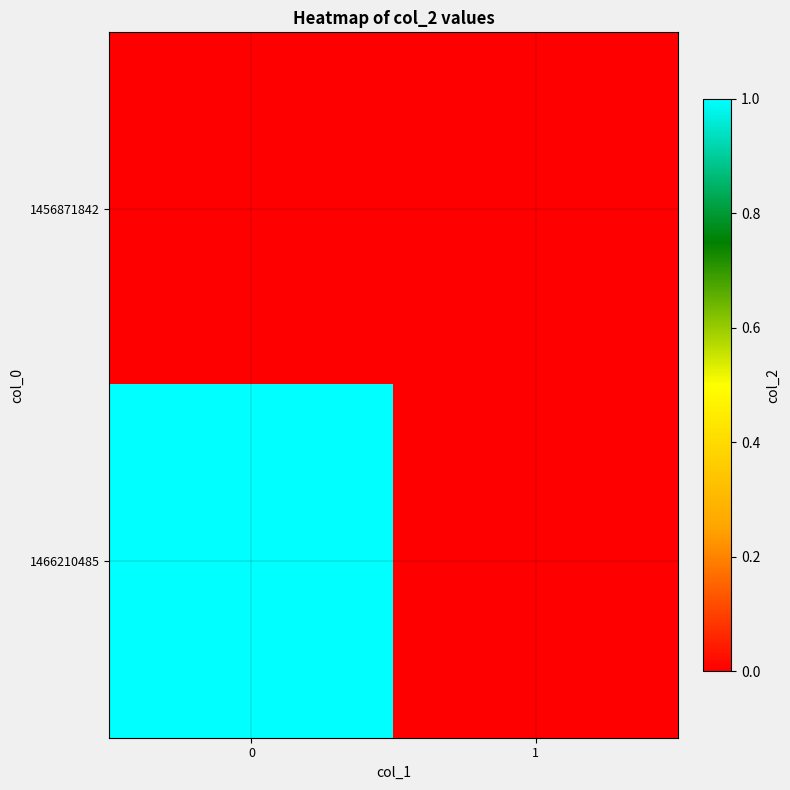

What is the greatest value displayed?

1